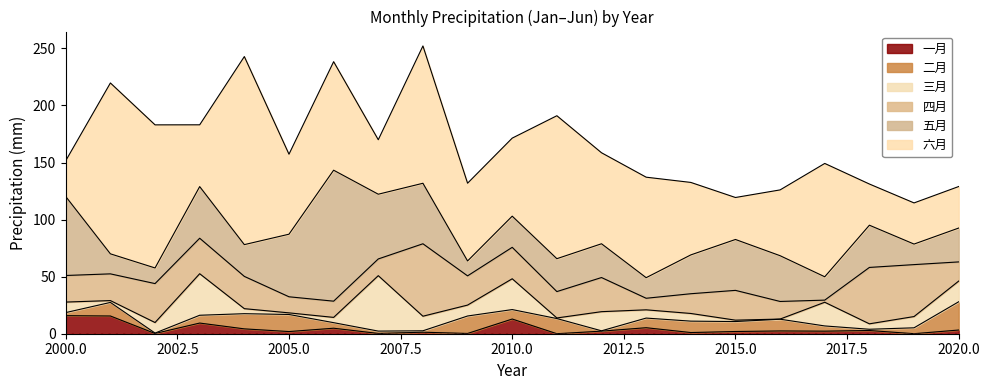

Rank the series at 2012 from highest to lowest value.

六月, 四月, 五月, 三月, 一月, 二月